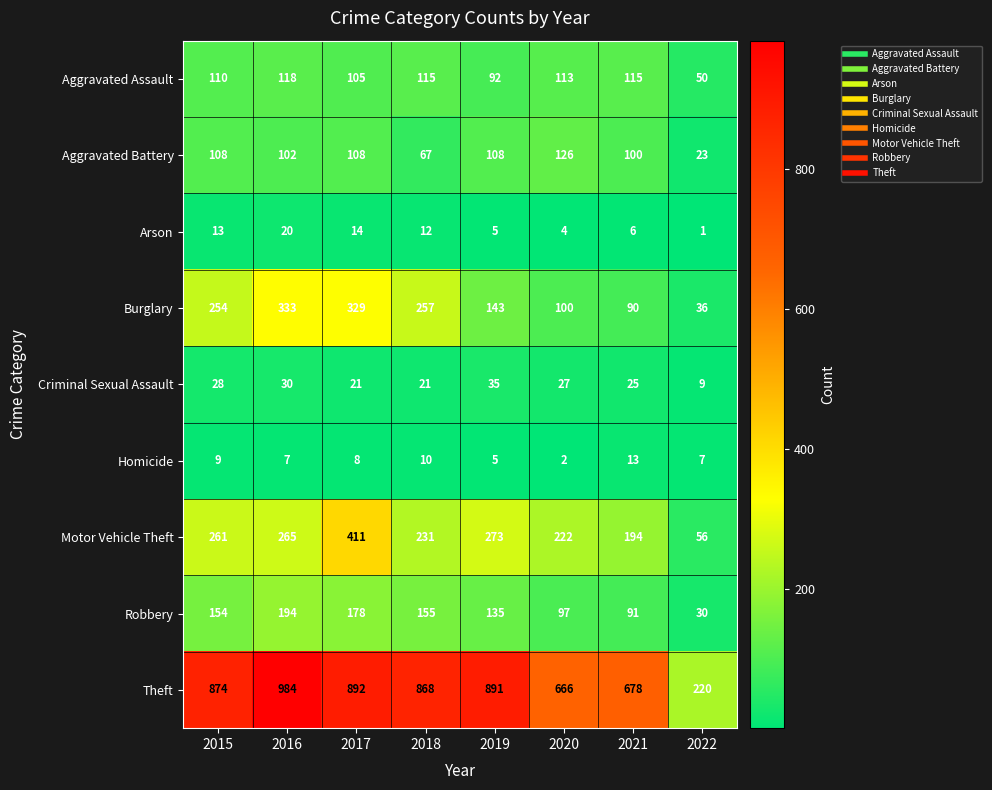

True or false: Theft has a value of 892 at 2017.

True